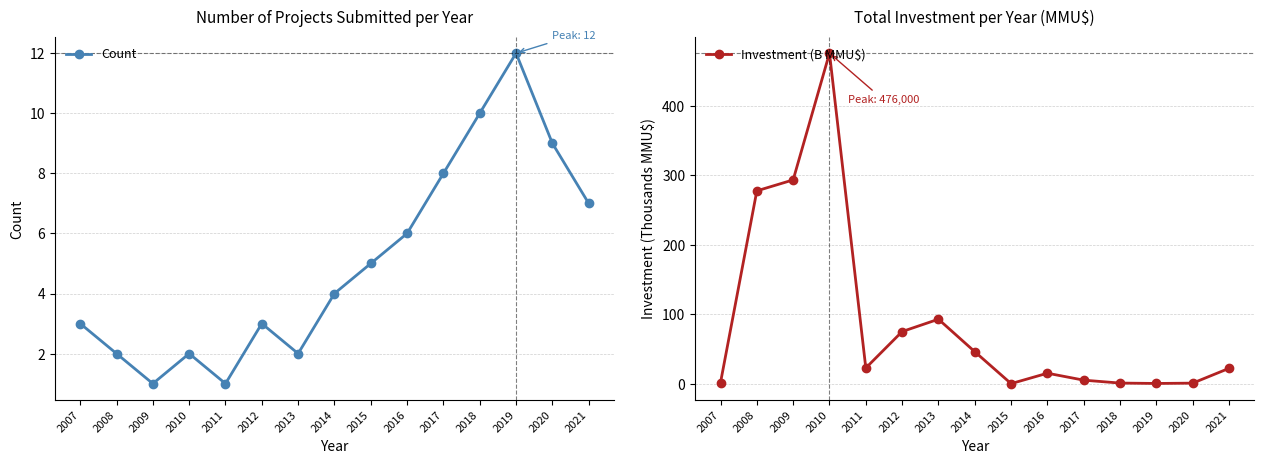

Which category has the highest value across all series?

2010